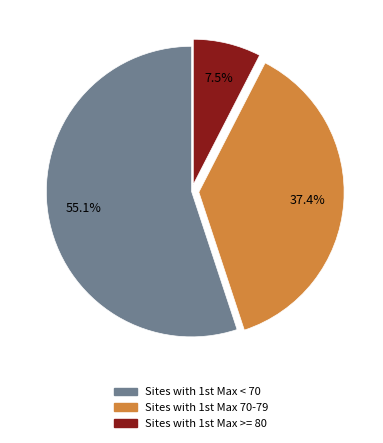

How many slices are in this pie chart?

3